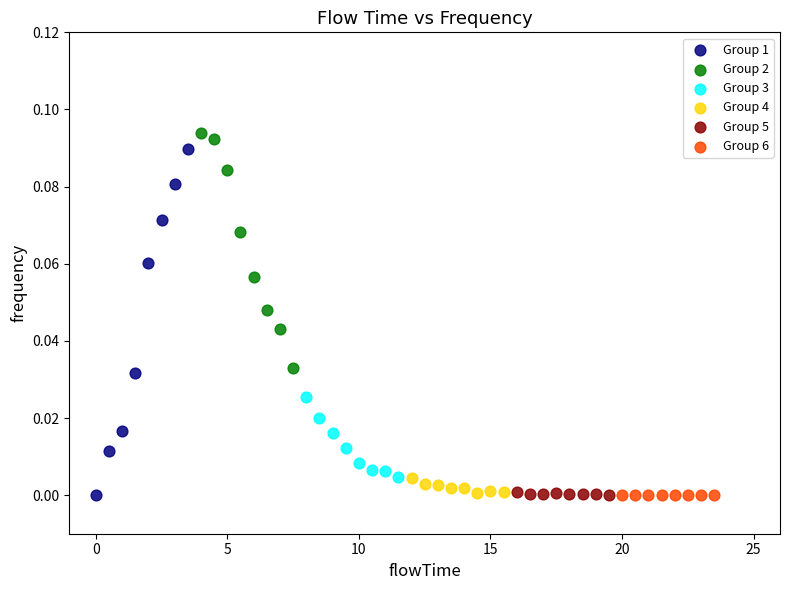

What are all the series names shown in the legend?

Group 1, Group 2, Group 3, Group 4, Group 5, Group 6